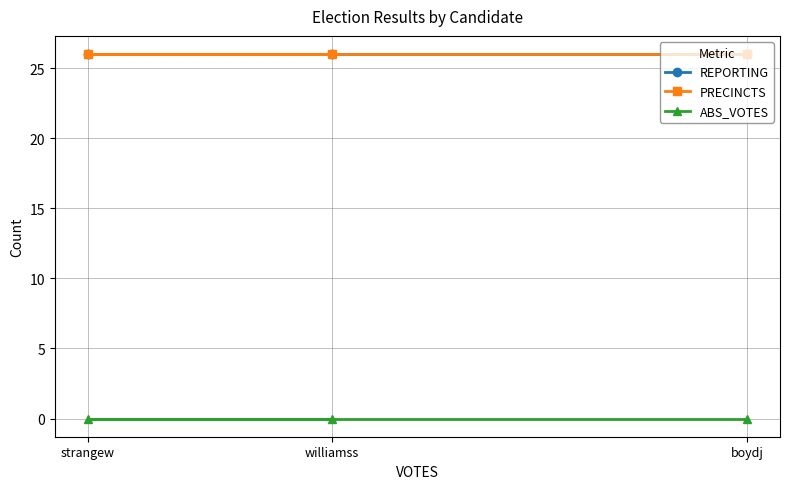

True or false: REPORTING has a value of 7 at strangew.

False